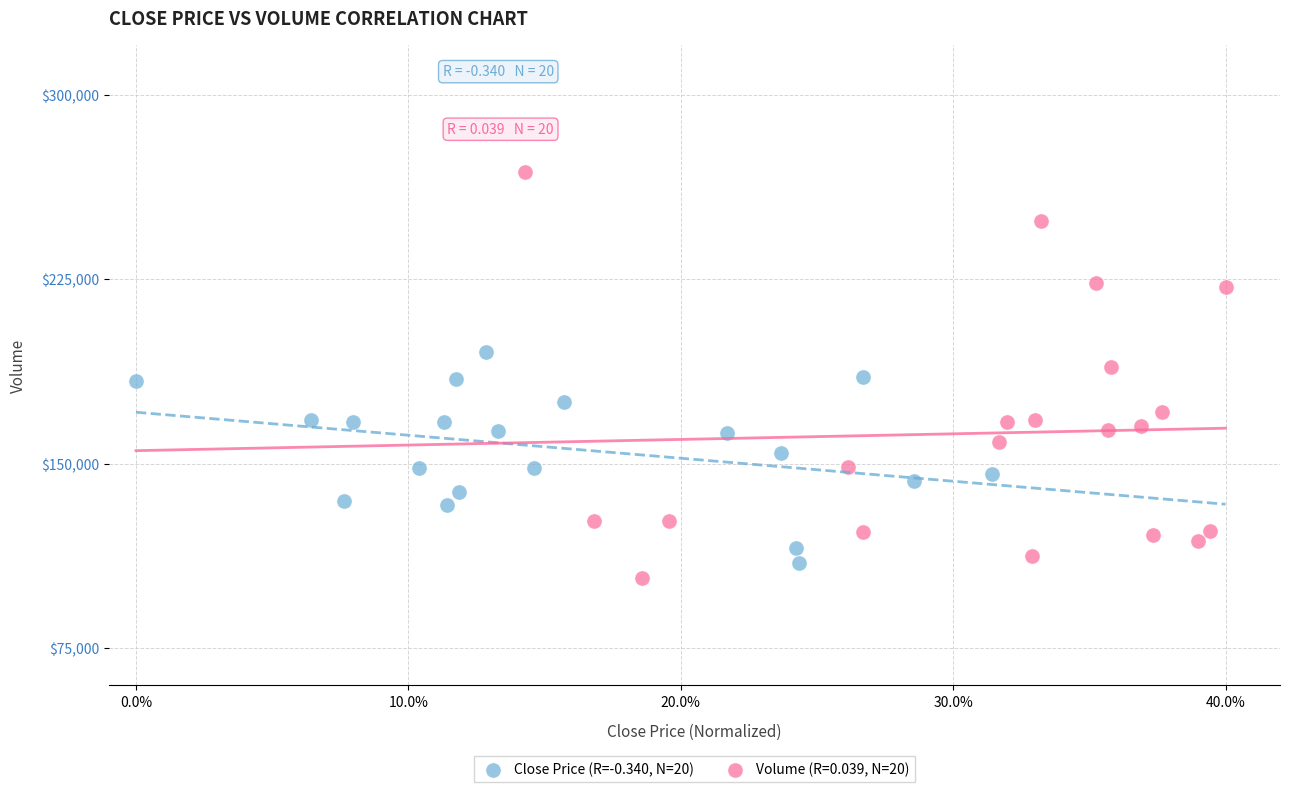

Which series reaches the maximum Y coordinate?

Volume (R=0.039, N=20)